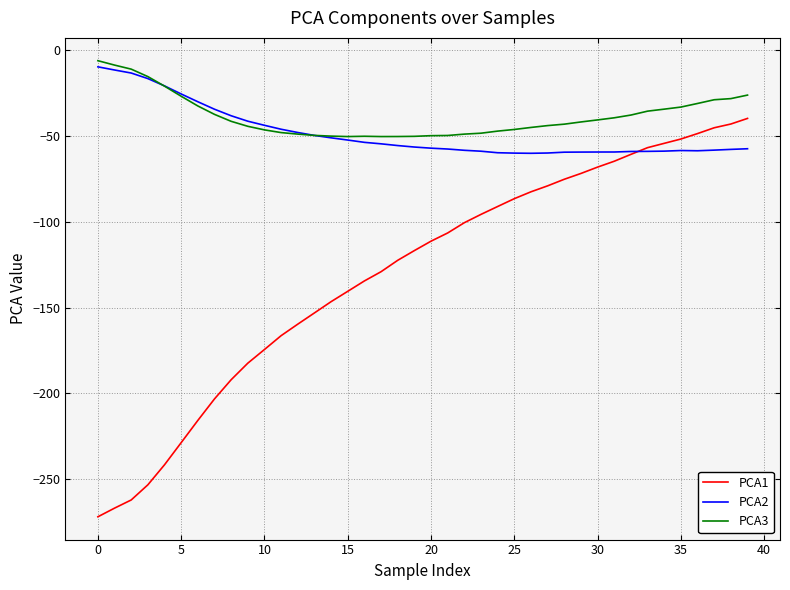

Count the number of data series in this chart.

3